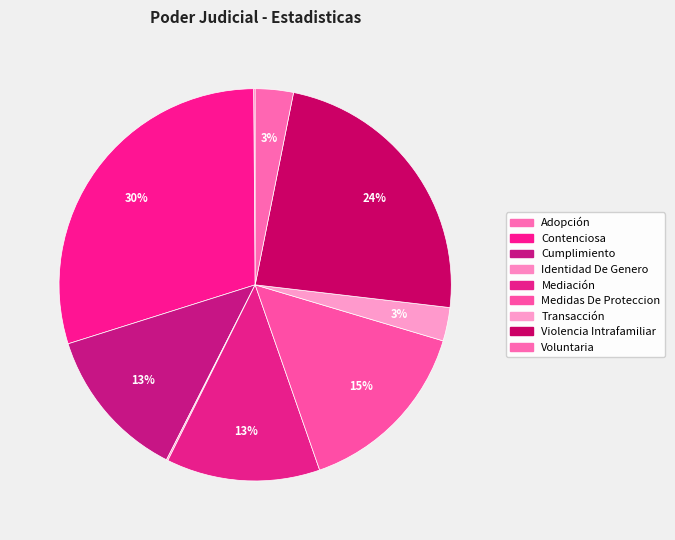

How many slices are in this pie chart?

9